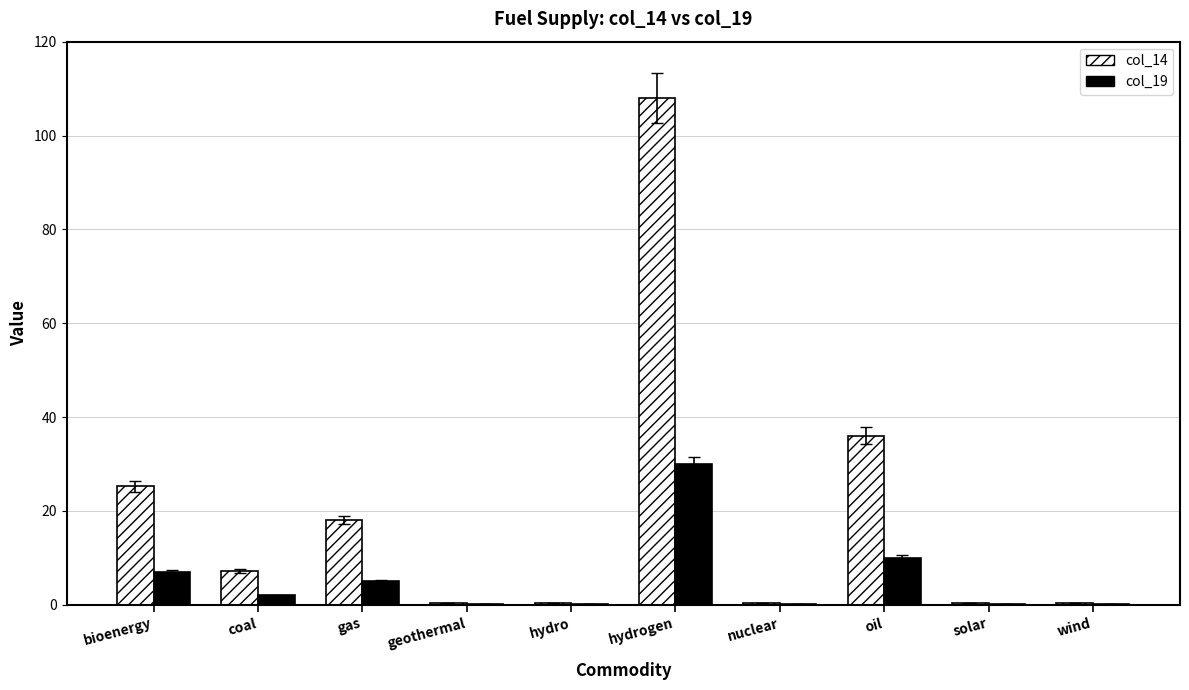

What is the sum of all col_19 values?

54.5